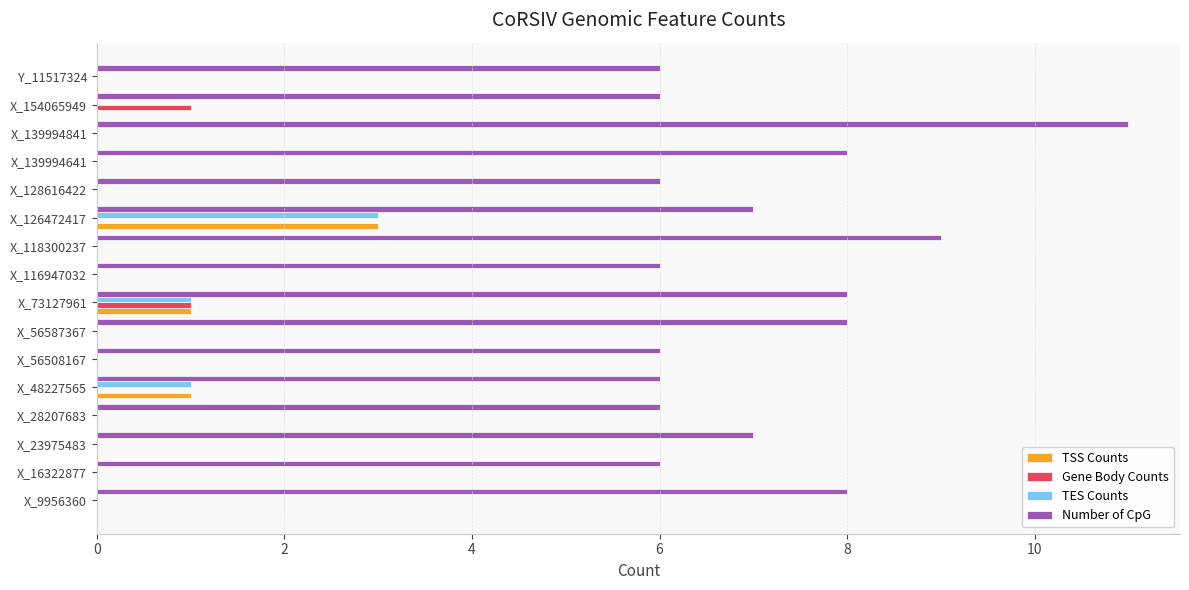

What is the maximum value shown in the chart?

11